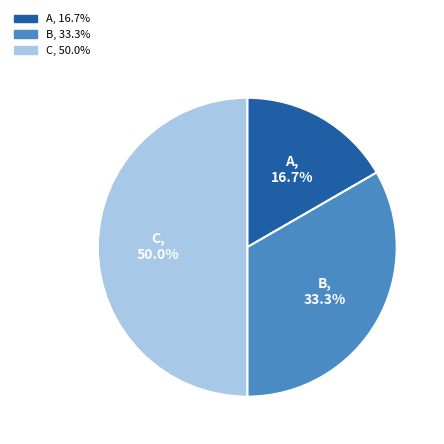

To the nearest percent, what is the difference between the C and A slice percentages?

33%